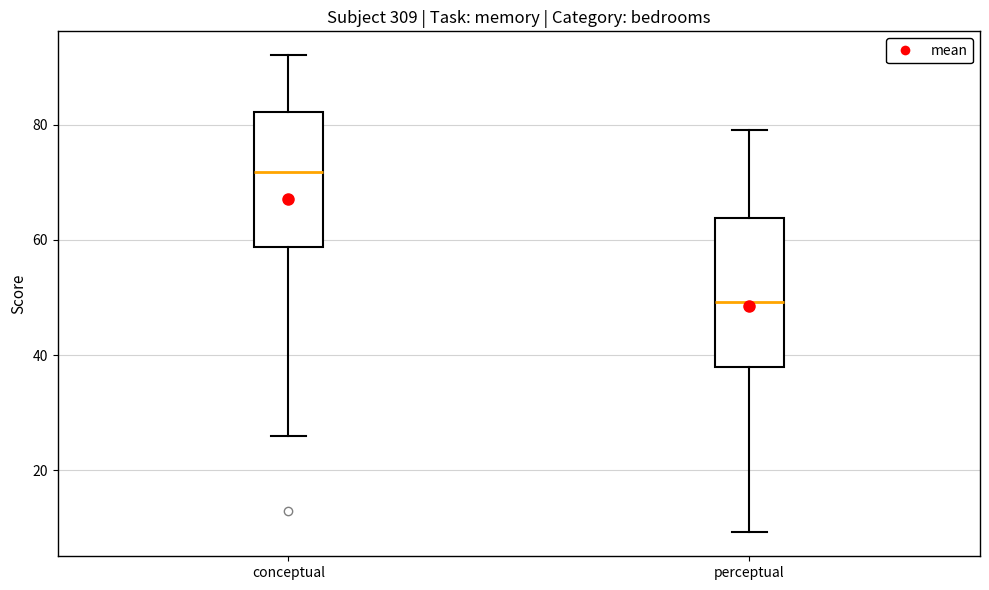

Reading left to right, transcribe this box plot: for each box, give where its median line is, the range the box spans, and where its two whiskers end, as read against the y-axis. The values are not printed on the chart, so give them approximately, as read against the axis.

conceptual: median 72, box 58 to 82, whiskers 26 to 92
perceptual: median 50, box 38 to 64, whiskers 10 to 80